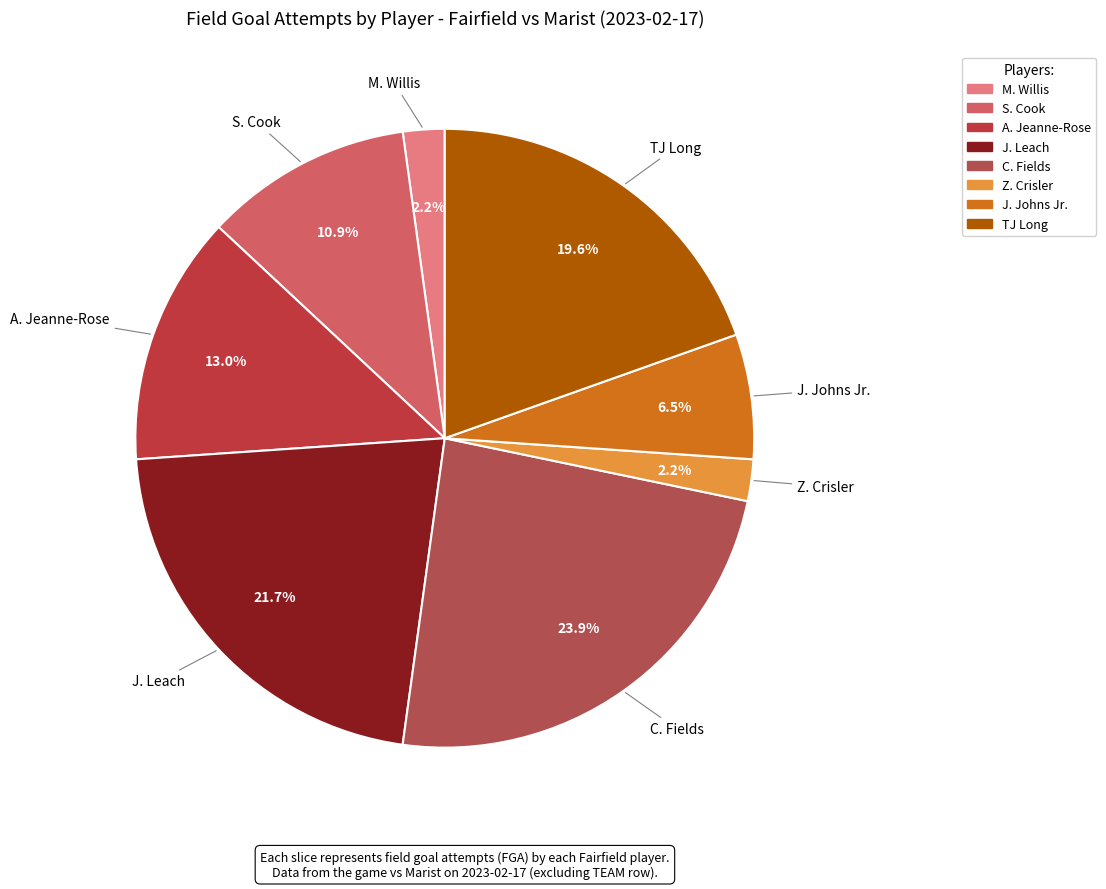

To the nearest percent, what is the combined percentage of Z. Crisler and S. Cook?

13%